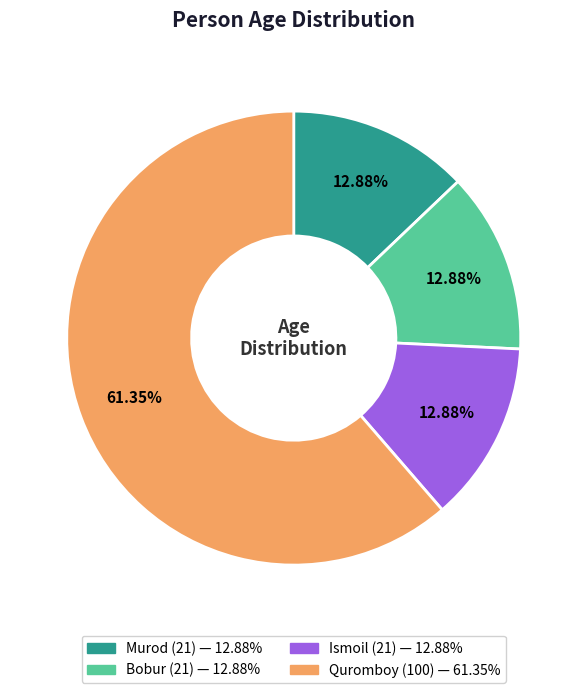

Which category has the biggest portion of the pie?

Quromboy